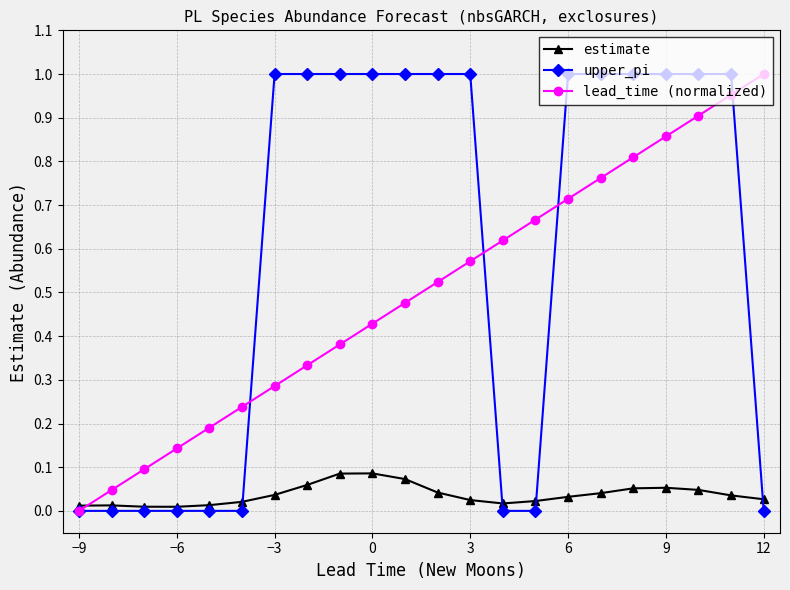

True or false: lead_time (normalized) has more than 1 interior local peaks.

False